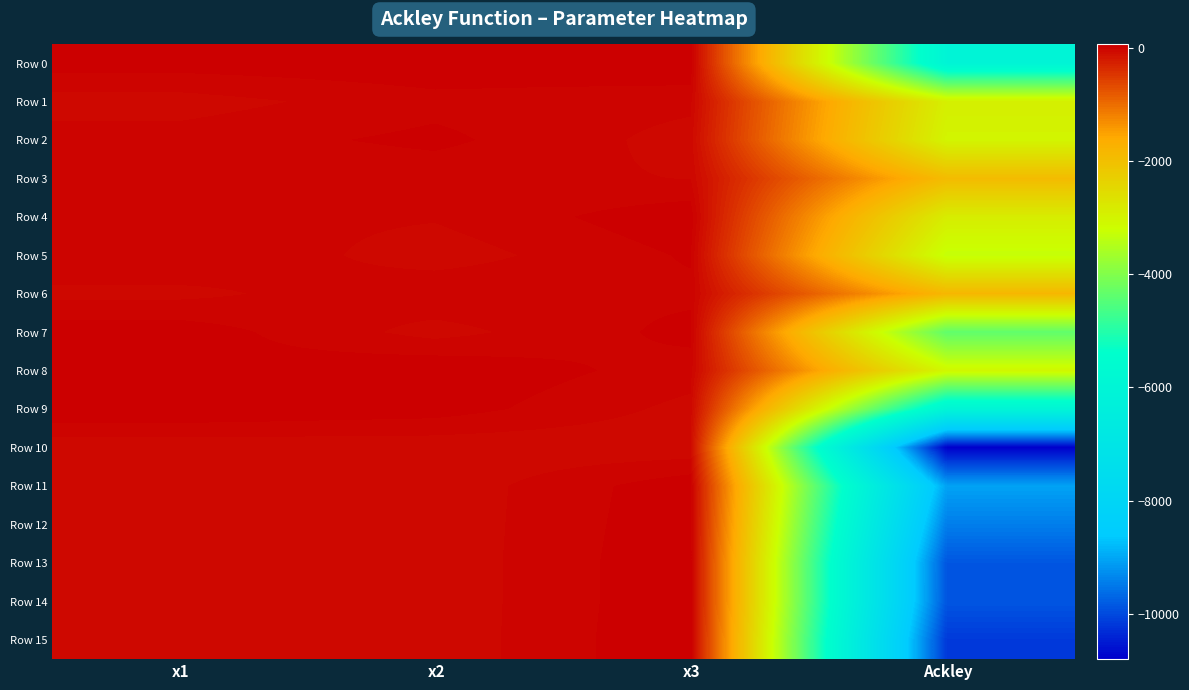

List the series in order of their peak value, lowest first.

Row 10, Row 3, Row 1, Row 6, Row 5, Row 2, Row 7, Row 11, Row 4, Row 12, Row 8, Row 13, Row 14, Row 0, Row 9, Row 15